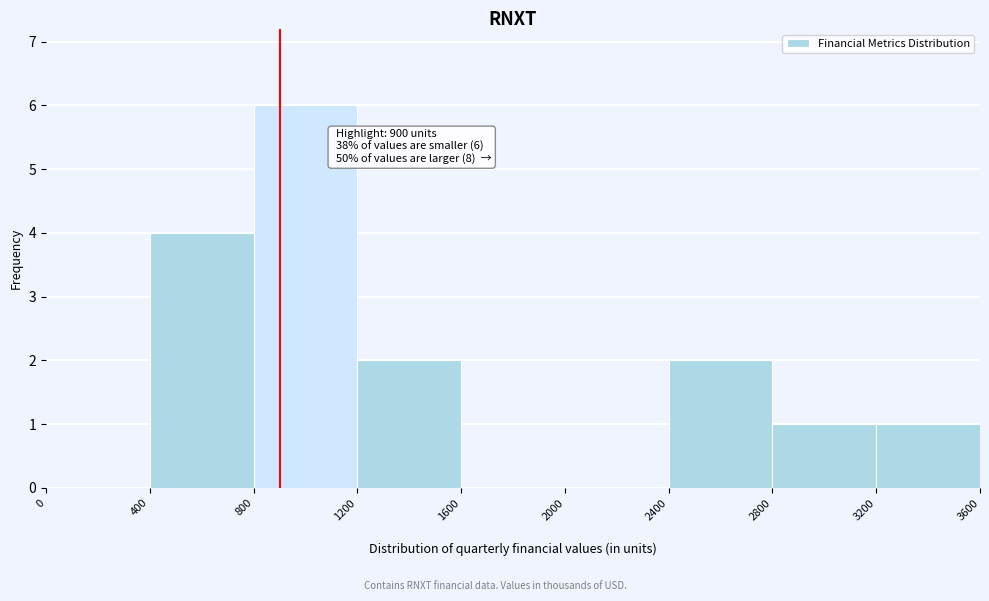

Over which range of the x-axis is the bar tallest?

800 to 1200